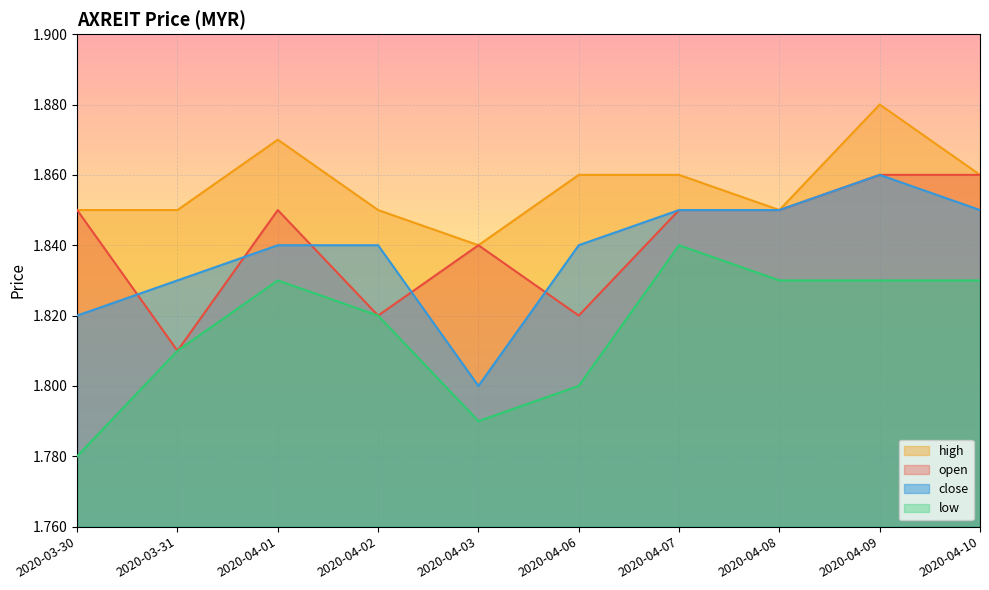

True or false: low and close intersect in this chart.

False